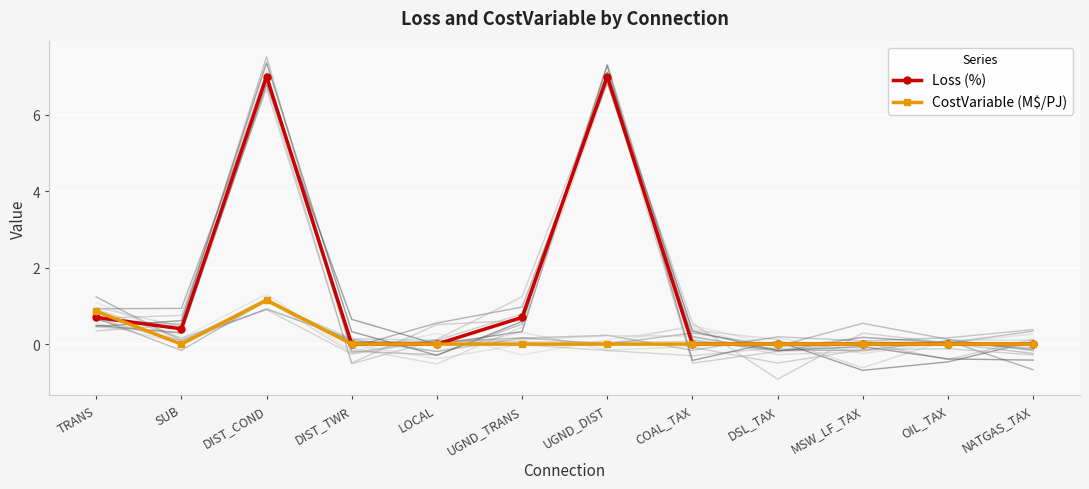

What is the label of the 11th point from the left?

OIL_TAX